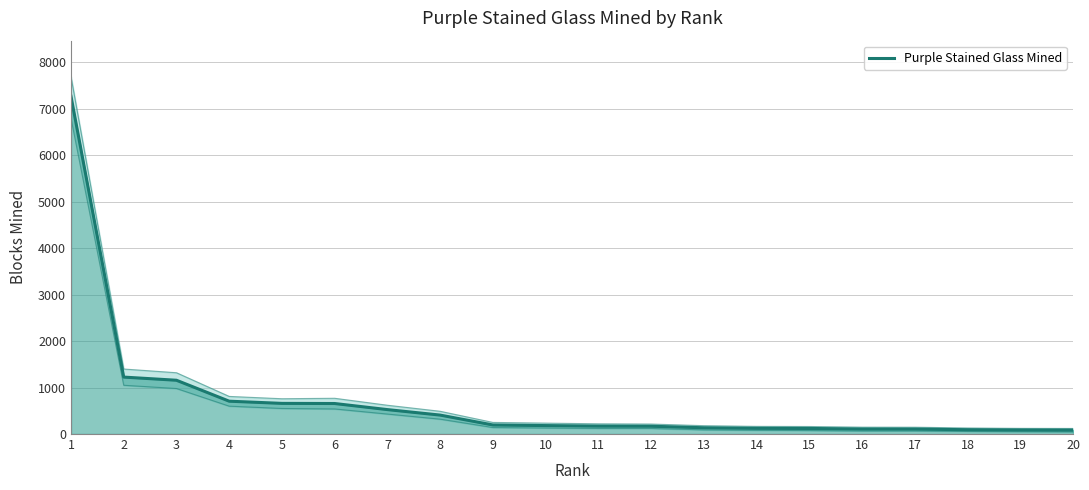

Rank the categories by value from lowest to highest.

20, 19, 18, 17, 16, 15, 14, 13, 12, 11, 10, 9, 8, 7, 6, 5, 4, 3, 2, 1